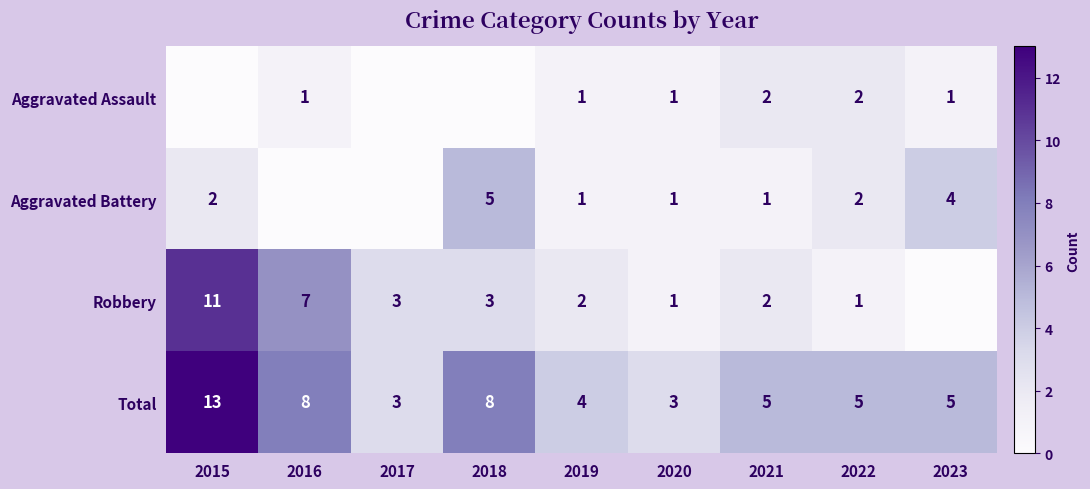

What is the difference between the second highest and minimum values in the Total series?

5